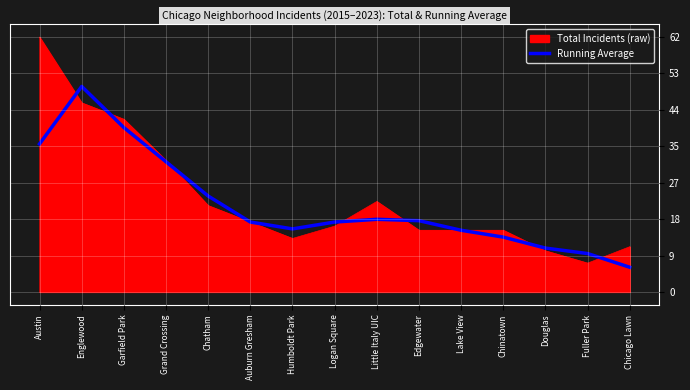

What is the difference between the highest and lowest values at Little Italy UIC?

4.3